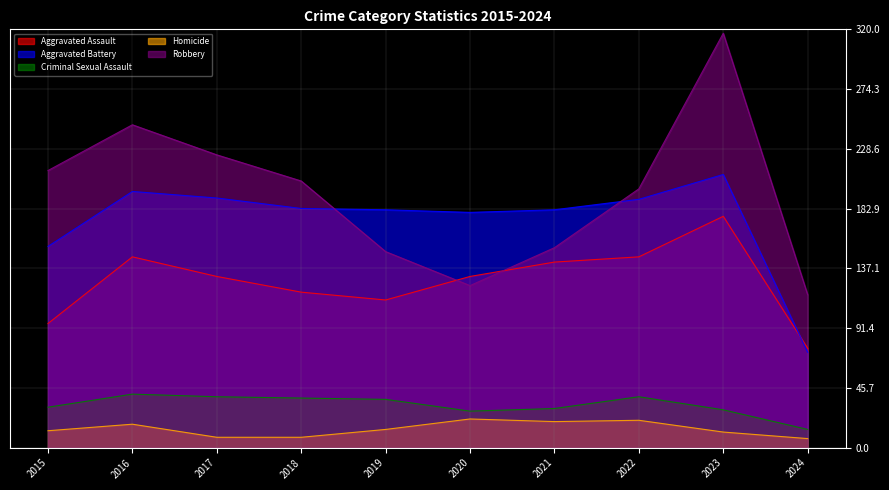

Does the chart have visible grid lines?

Yes